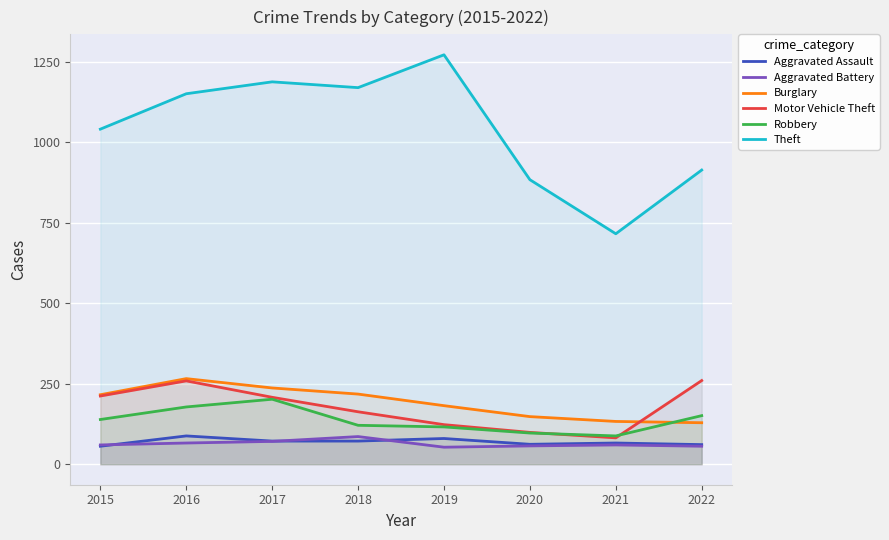

Which series has the largest total across all categories?

Theft